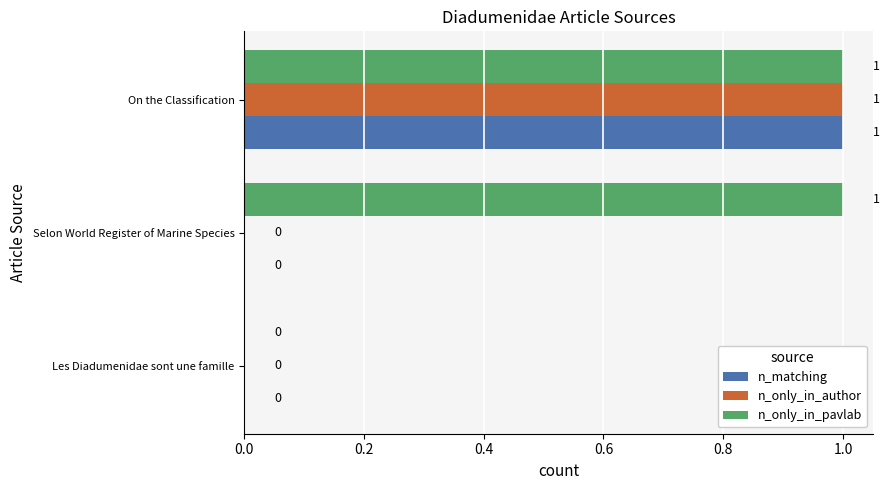

Is it true that n_only_in_author equals 1 at On the Classification?

True